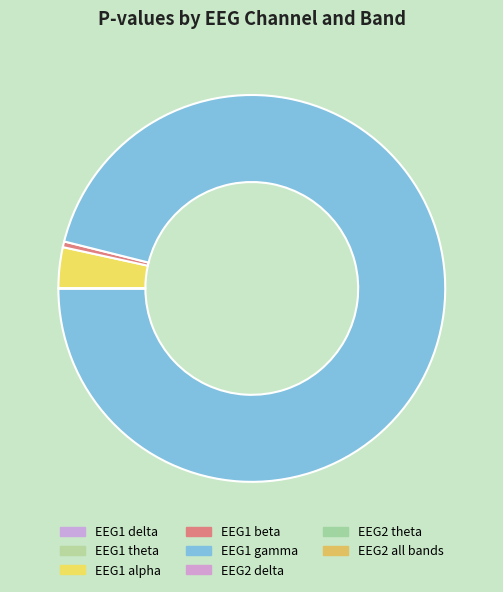

Which has a higher value, EEG2 all bands or EEG1 gamma?

EEG1 gamma